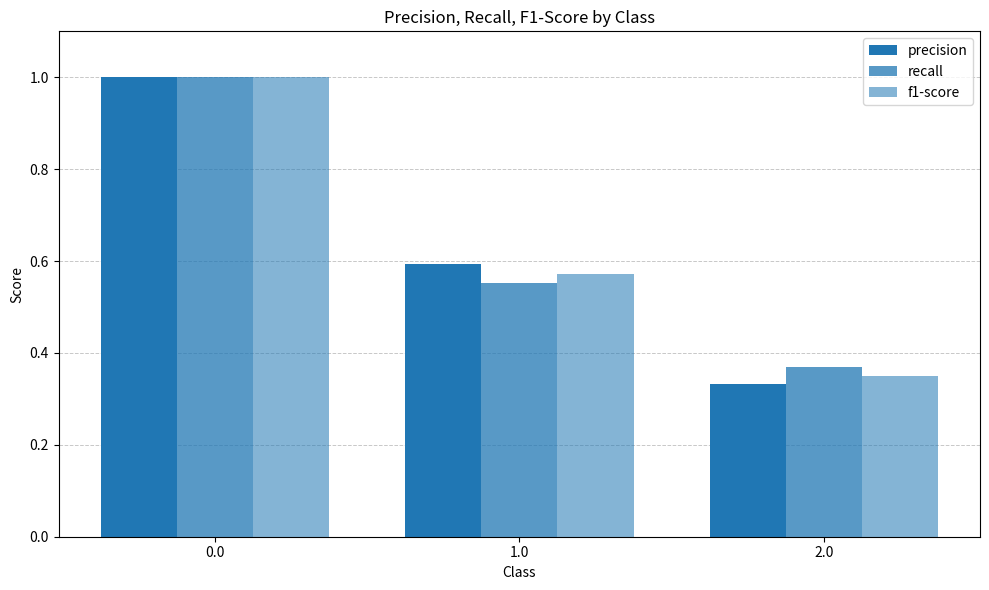

Are the bars grouped side by side (vs. stacked)?

Yes